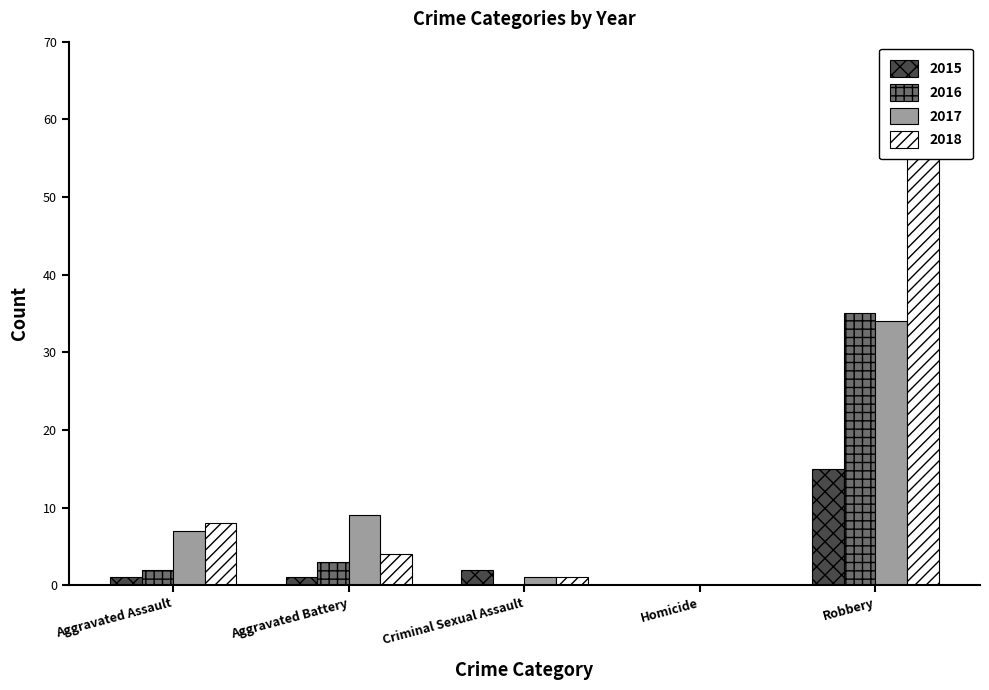

Reading left to right, what are all the values shown in this chart?

2015: Aggravated Assault=1	Aggravated Battery=1	Criminal Sexual Assault=2	Homicide=0	Robbery=15
2016: Aggravated Assault=2	Aggravated Battery=3	Criminal Sexual Assault=0	Homicide=0	Robbery=35
2017: Aggravated Assault=7	Aggravated Battery=9	Criminal Sexual Assault=1	Homicide=0	Robbery=34
2018: Aggravated Assault=8	Aggravated Battery=4	Criminal Sexual Assault=1	Homicide=0	Robbery=56